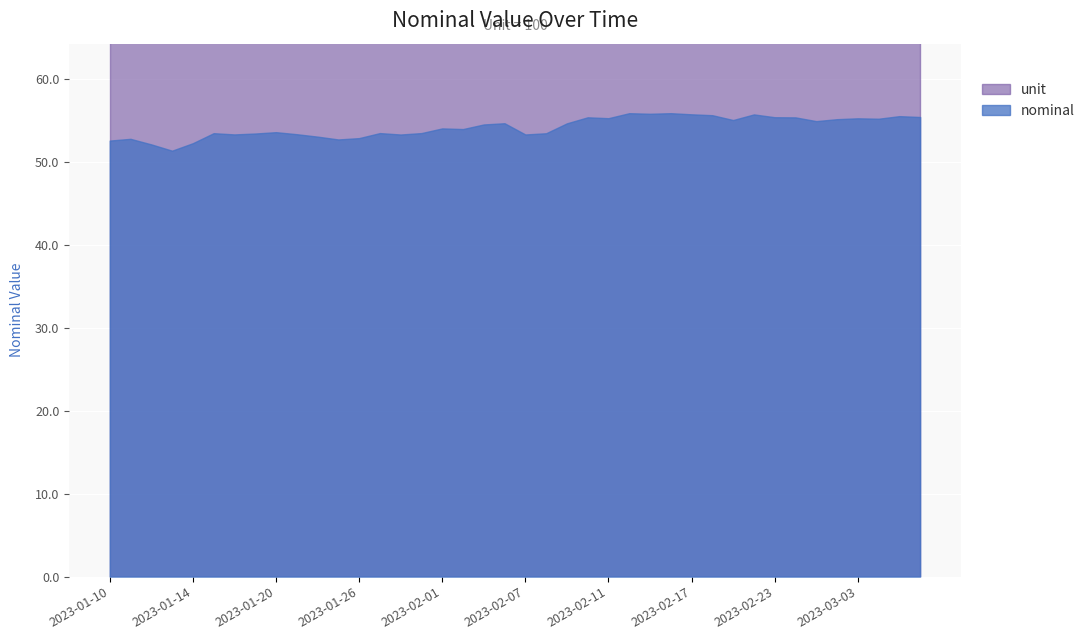

Which has a higher value, 2023-01-25 or 2023-02-01?

2023-02-01